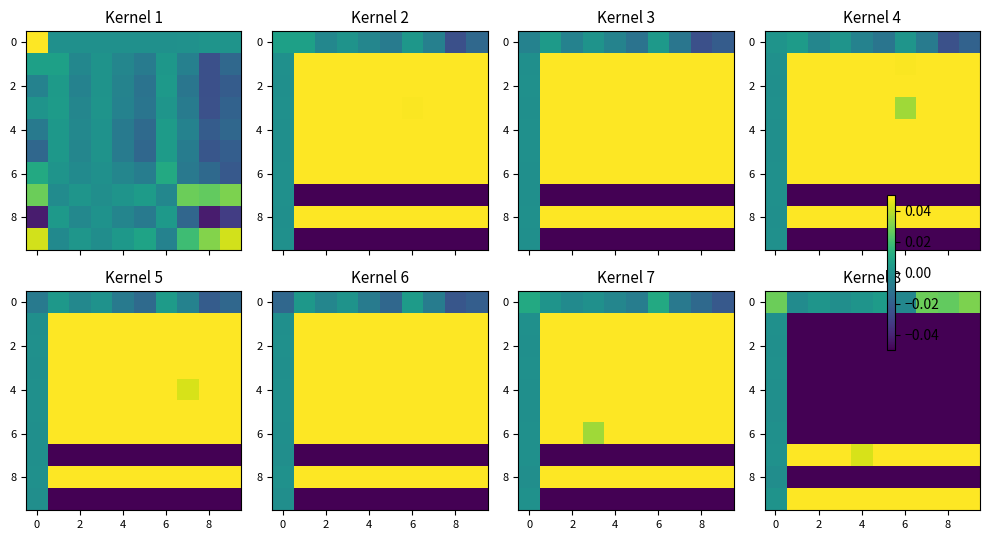

What is the maximum value shown in the chart?

1.0